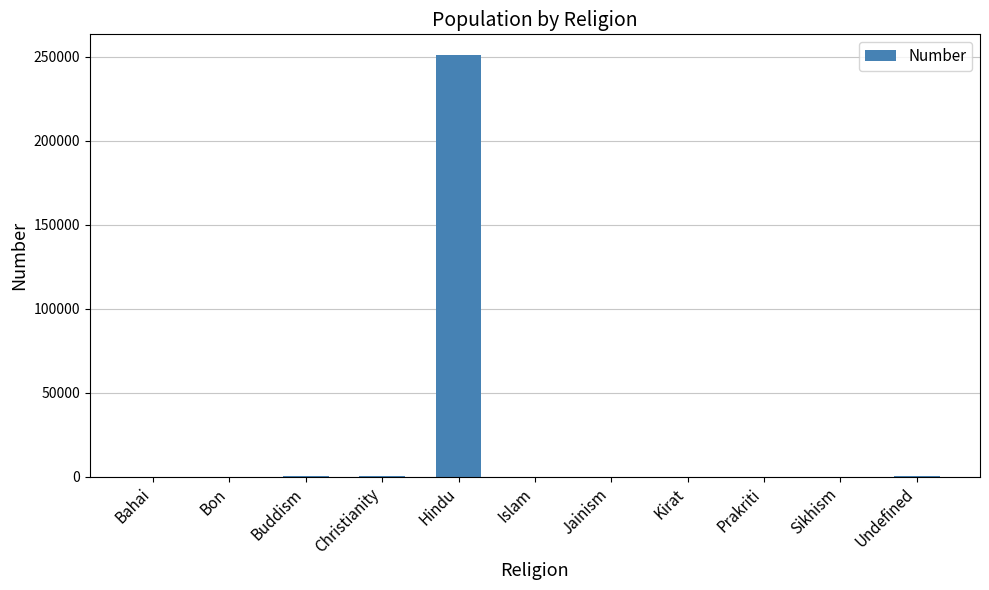

True or false: the data shows 0 at Sikhism.

True